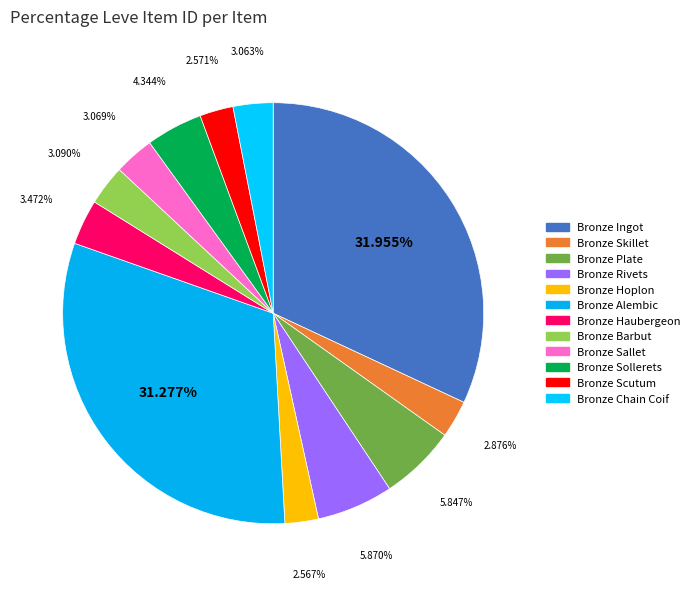

Between Bronze Chain Coif and Bronze Plate, which is larger?

Bronze Plate